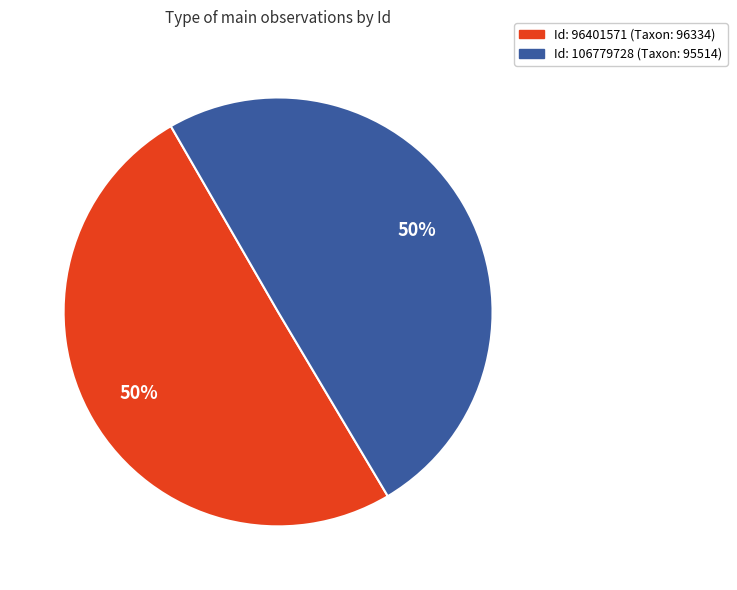

To the nearest percent, what is the average slice percentage?

50%